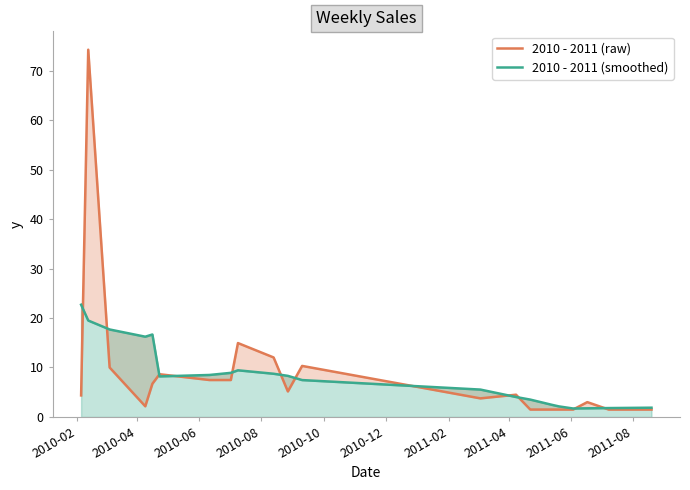

At how many categories does at least one series exceed 5?

13